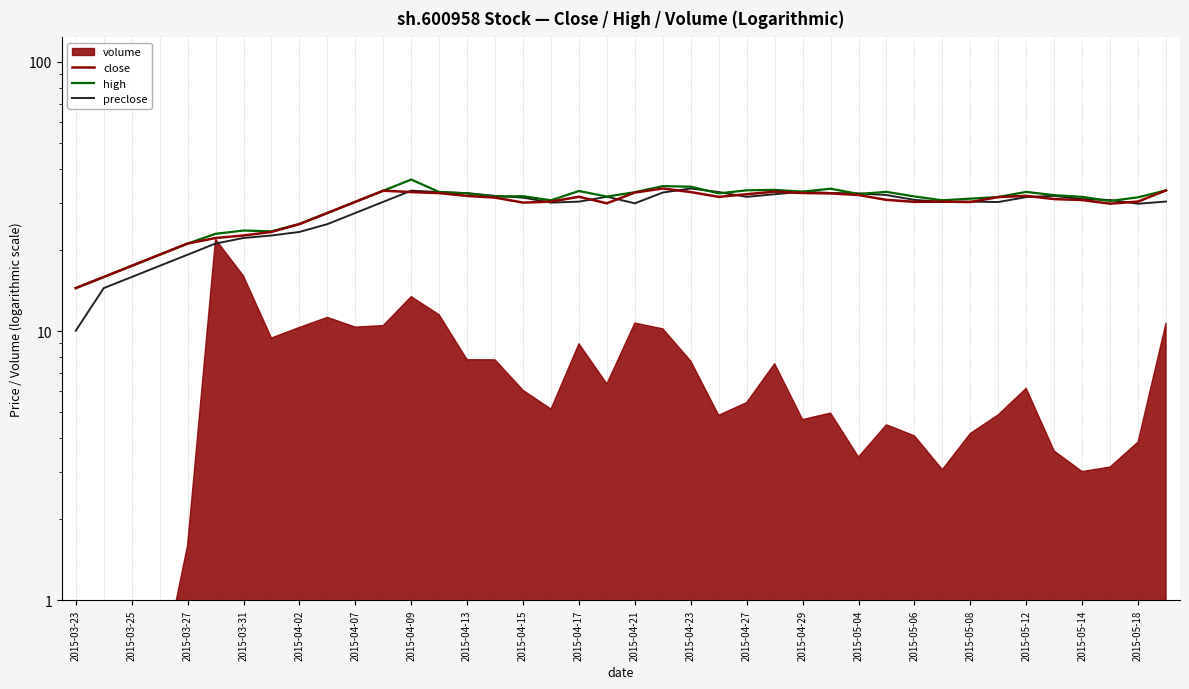

Which has a higher value, 27 or 24?

27